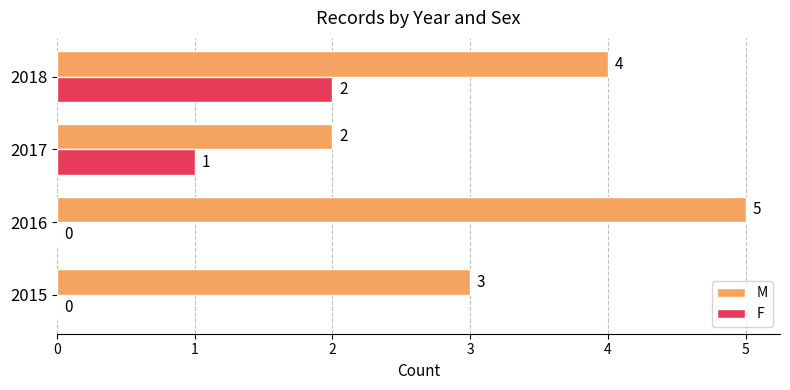

Where is F nearest to the value 1?

2017